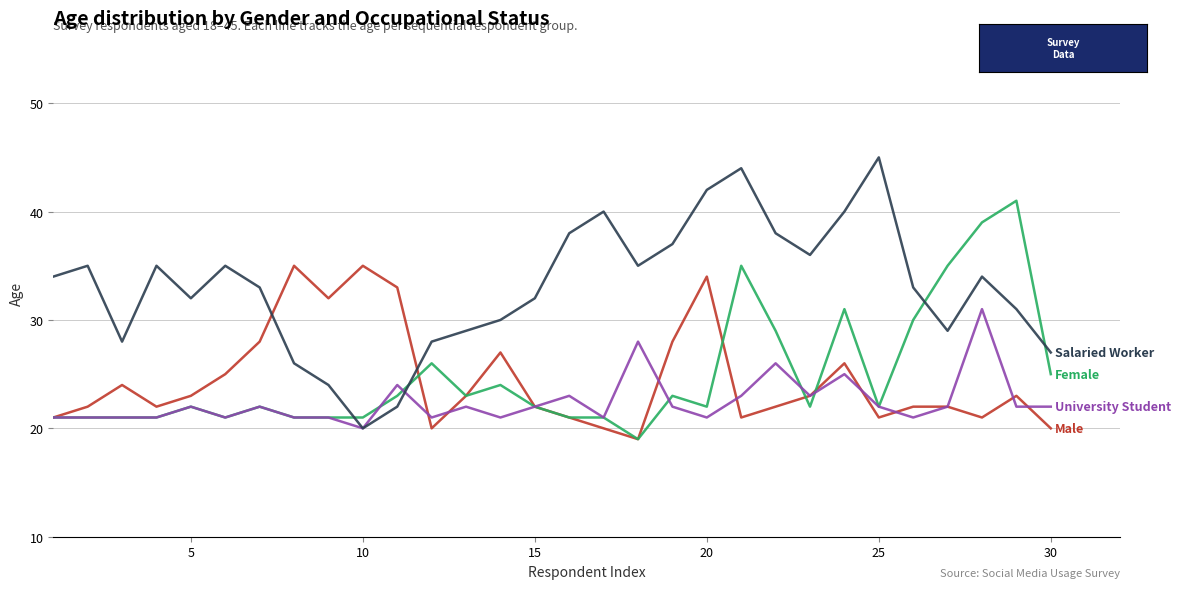

What is the maximum value shown in the chart?

45